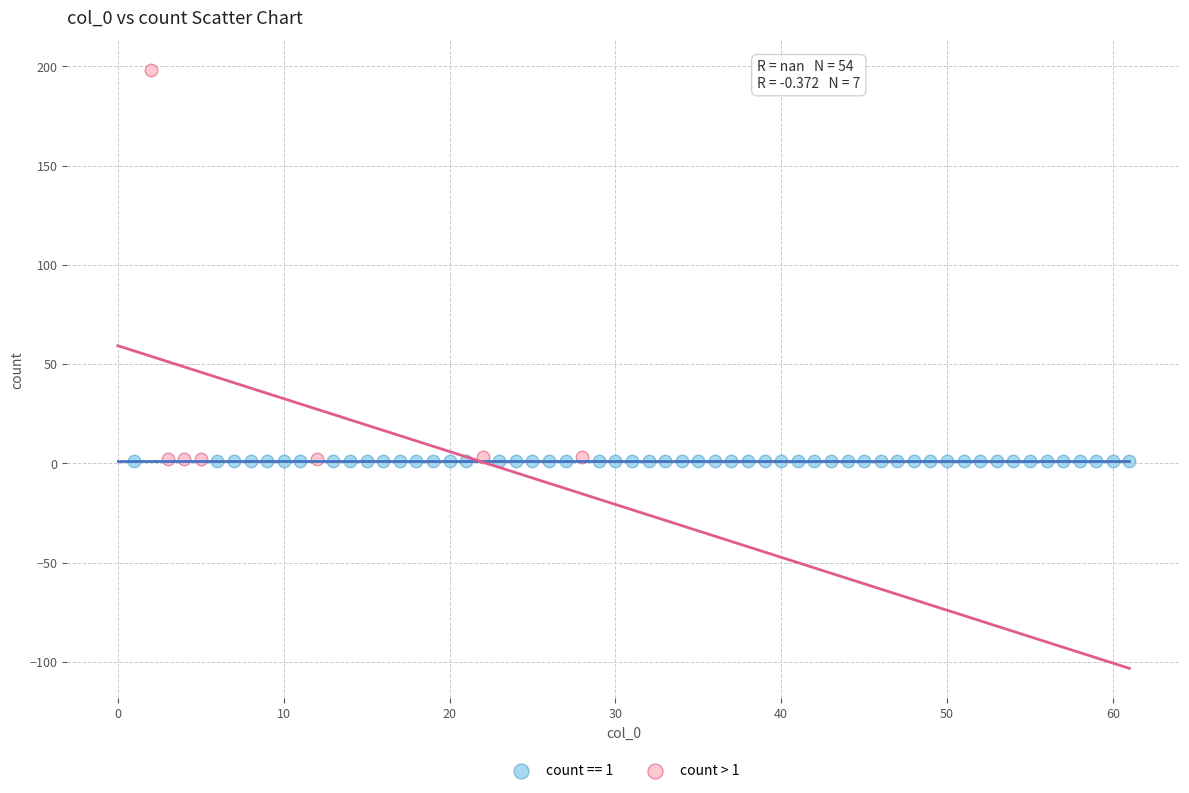

Which series reaches the maximum Y coordinate?

count > 1